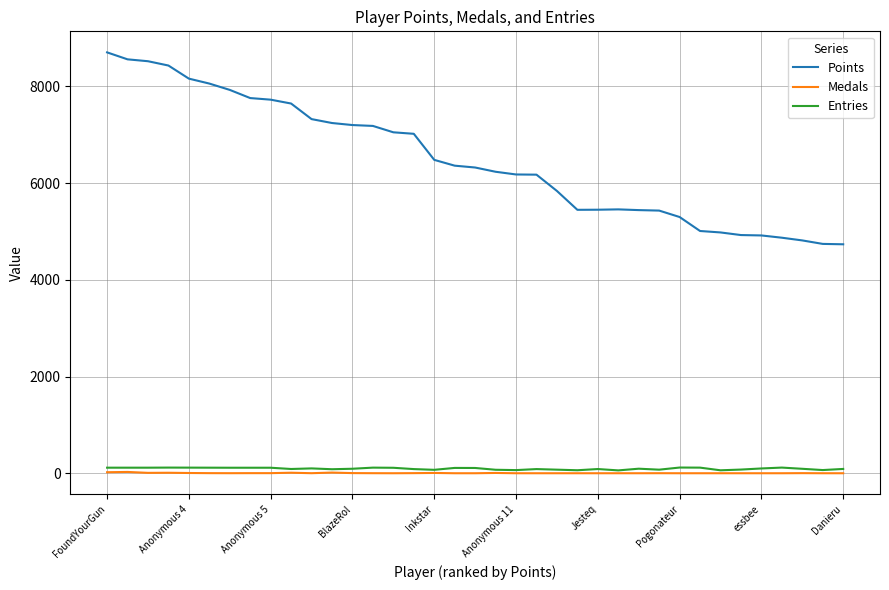

Which series has the widest spread of values?

Points